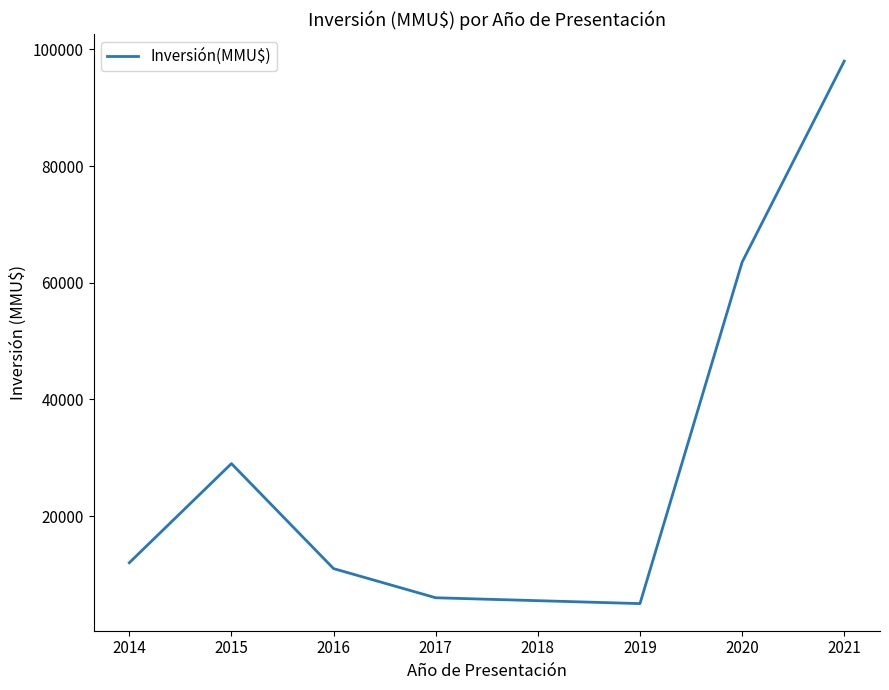

Is it true that the value at 2017 is 2303?

False